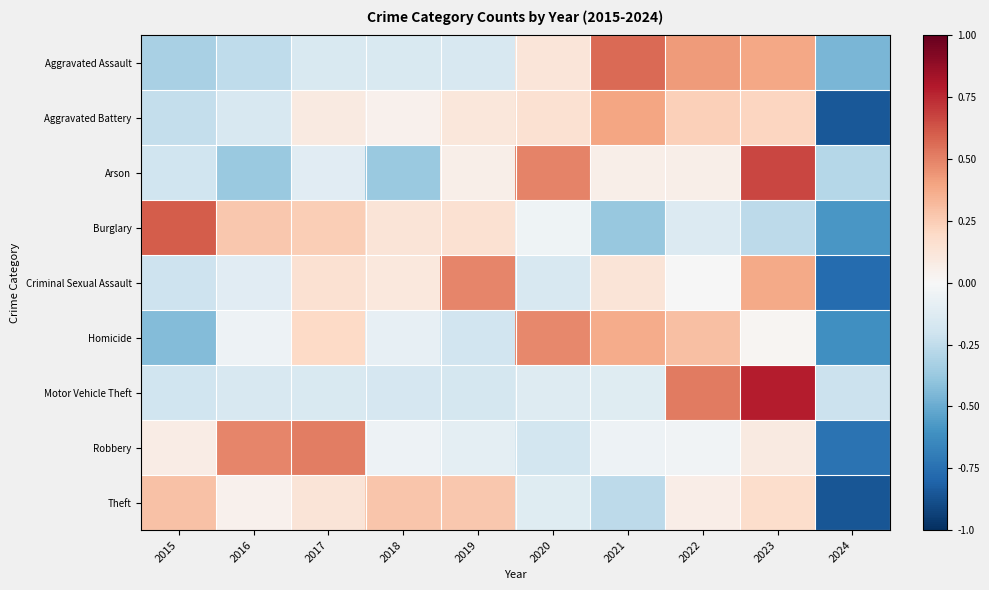

Reading left to right, transcribe all the data shown in this chart.

Aggravated Assault: 2015=-0.3	2016=-0.3	2017=-0.1	2018=-0.1	2019=-0.2	2020=0.1	2021=0.6	2022=0.4	2023=0.4	2024=-0.5
Aggravated Battery: 2015=-0.2	2016=-0.2	2017=0.1	2018=0.0	2019=0.1	2020=0.2	2021=0.4	2022=0.2	2023=0.2	2024=-0.9
Arson: 2015=-0.2	2016=-0.4	2017=-0.1	2018=-0.4	2019=0.1	2020=0.5	2021=0.1	2022=0.1	2023=0.7	2024=-0.3
Burglary: 2015=0.6	2016=0.3	2017=0.2	2018=0.1	2019=0.2	2020=-0.0	2021=-0.4	2022=-0.1	2023=-0.3	2024=-0.6
Criminal Sexual Assault: 2015=-0.2	2016=-0.1	2017=0.2	2018=0.1	2019=0.5	2020=-0.2	2021=0.1	2022=-0.0	2023=0.4	2024=-0.8
Homicide: 2015=-0.4	2016=-0.0	2017=0.2	2018=-0.1	2019=-0.2	2020=0.5	2021=0.4	2022=0.3	2023=0.0	2024=-0.6
Motor Vehicle Theft: 2015=-0.2	2016=-0.2	2017=-0.2	2018=-0.2	2019=-0.2	2020=-0.1	2021=-0.1	2022=0.5	2023=0.8	2024=-0.2
Robbery: 2015=0.1	2016=0.5	2017=0.5	2018=-0.0	2019=-0.1	2020=-0.2	2021=-0.1	2022=-0.0	2023=0.1	2024=-0.7
Theft: 2015=0.3	2016=0.0	2017=0.1	2018=0.3	2019=0.3	2020=-0.1	2021=-0.3	2022=0.1	2023=0.2	2024=-0.9